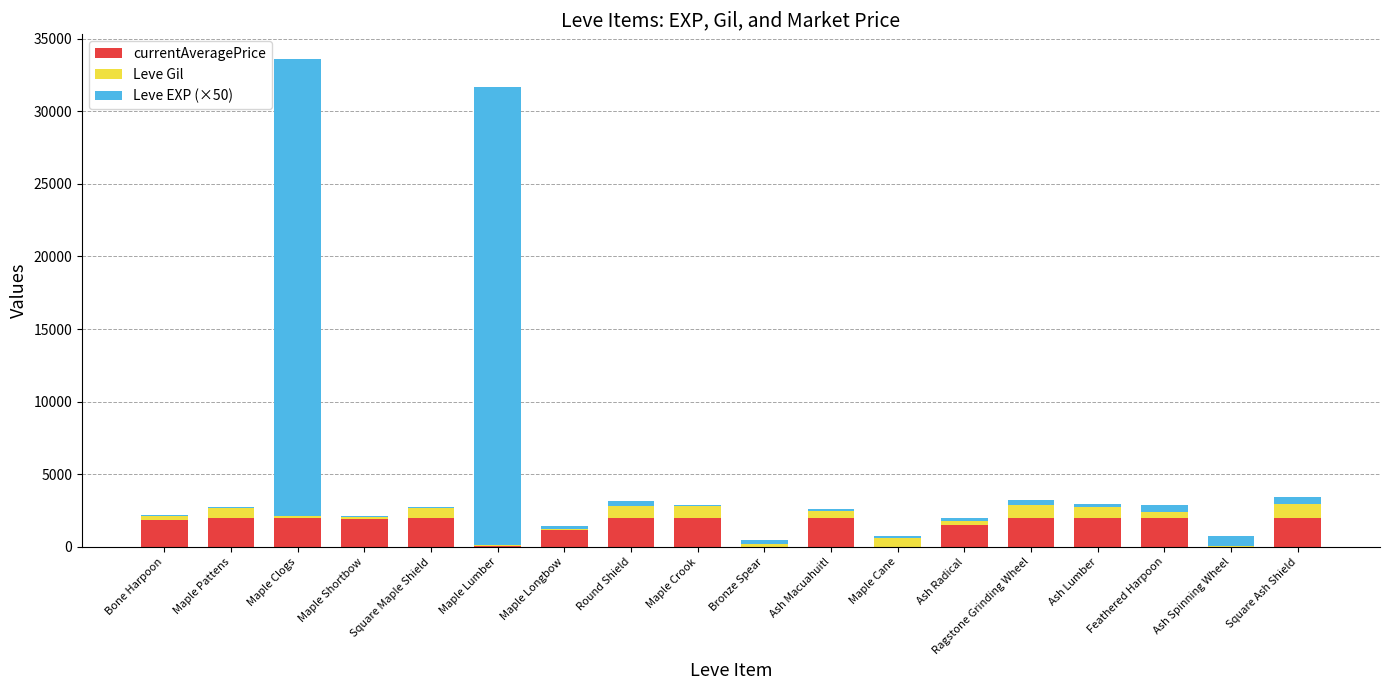

Are the bars horizontal?

No